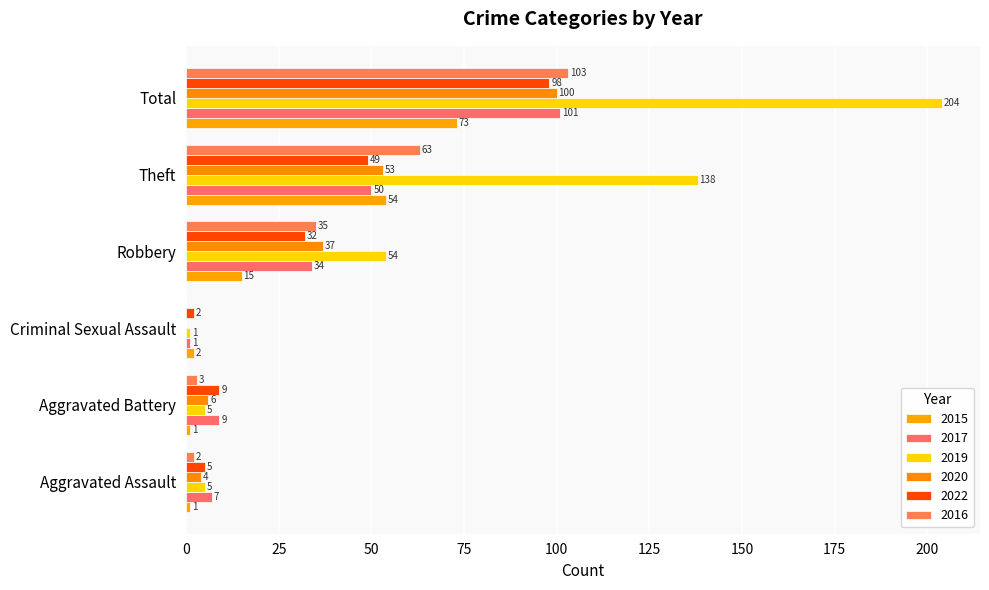

The value of 2019 at Robbery is 75. True or false?

False